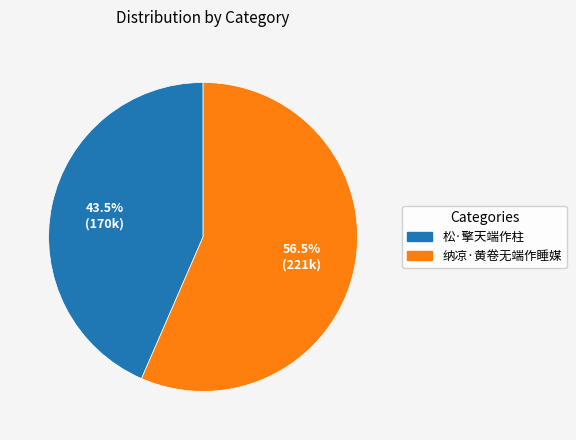

Which category accounts for the majority?

纳凉·黄卷无端作睡媒